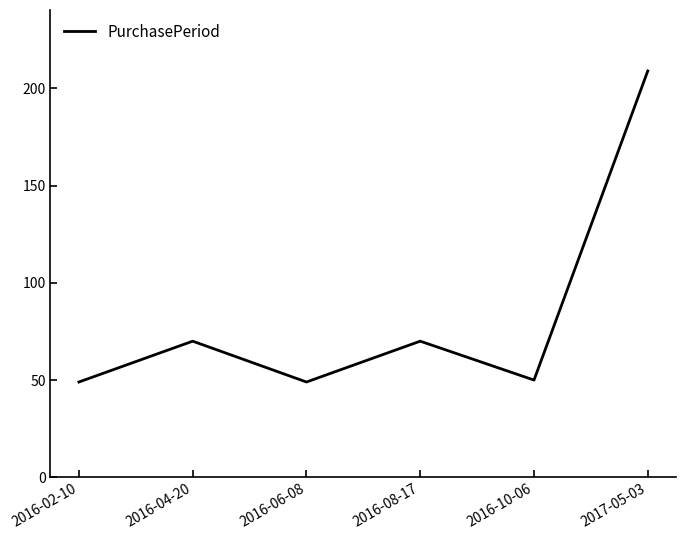

Reading left to right, transcribe all the data shown in this chart.

49	70	49	70	50	209